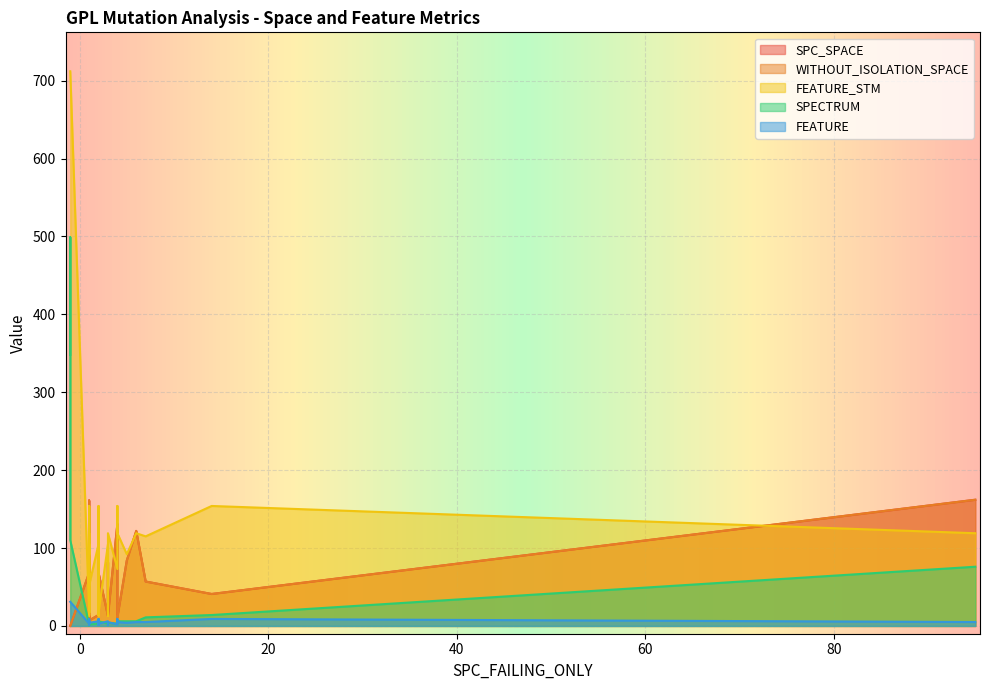

How many data points in FEATURE are above 5?

12